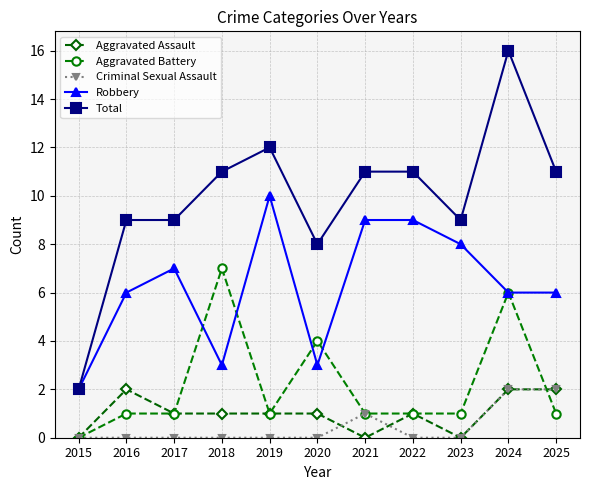

What is the sum of all Aggravated Battery values?

24